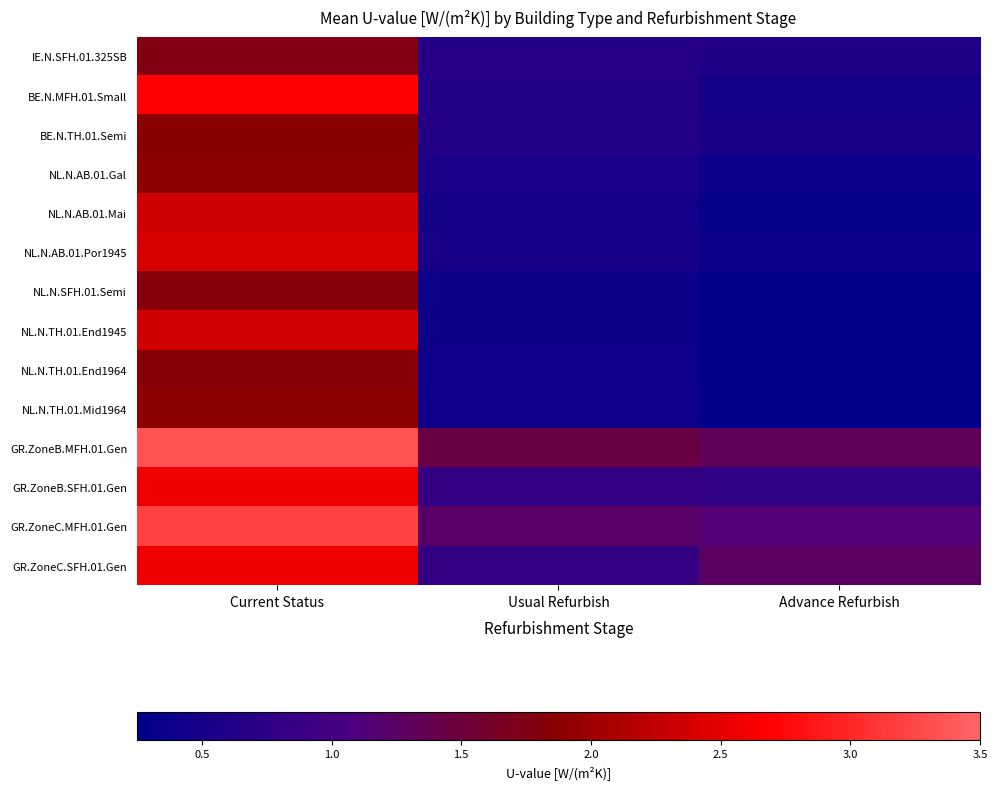

At how many categories does at least one series exceed 1?

3